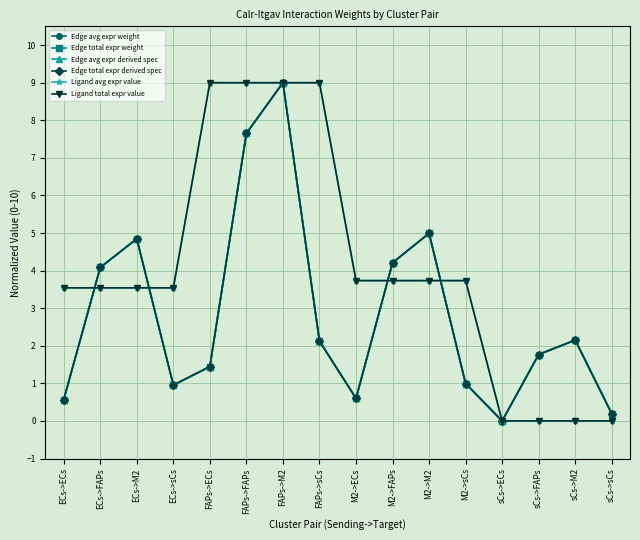

Does the chart have visible grid lines?

Yes